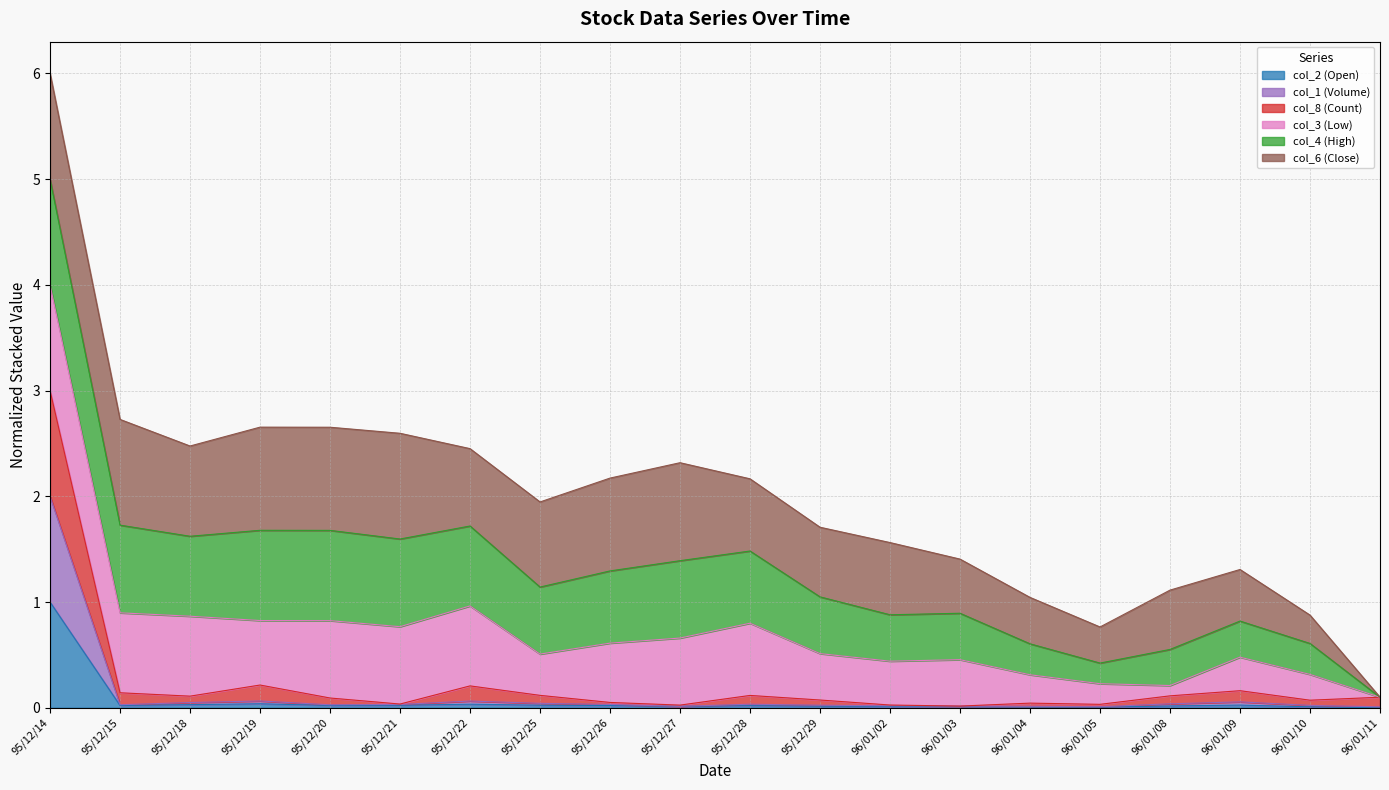

How many lines are shown in the chart?

6